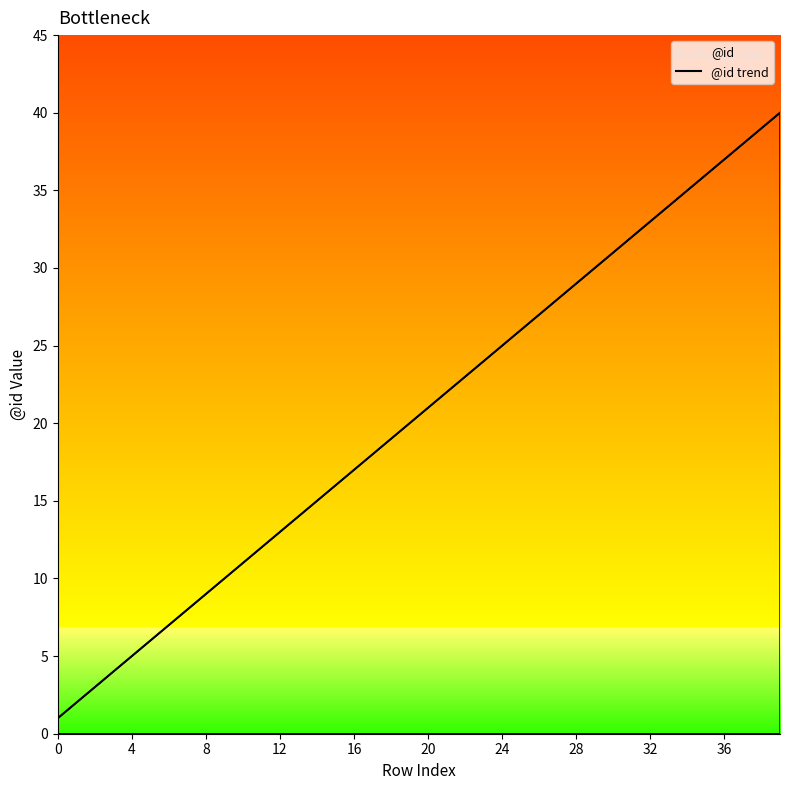

How many data points are less than 21?

20